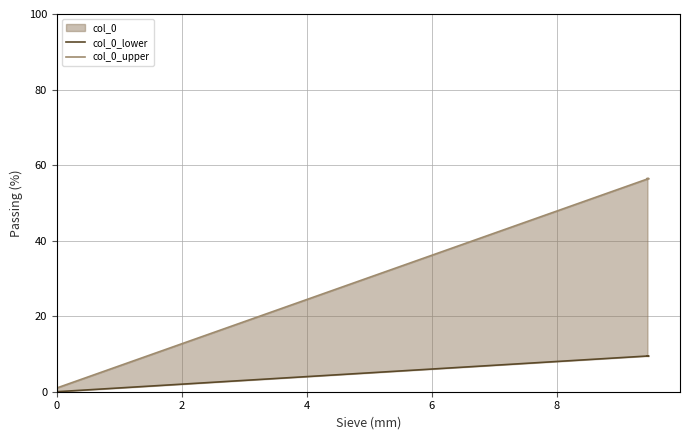

How many values in the col_0_upper series are below 56?

1